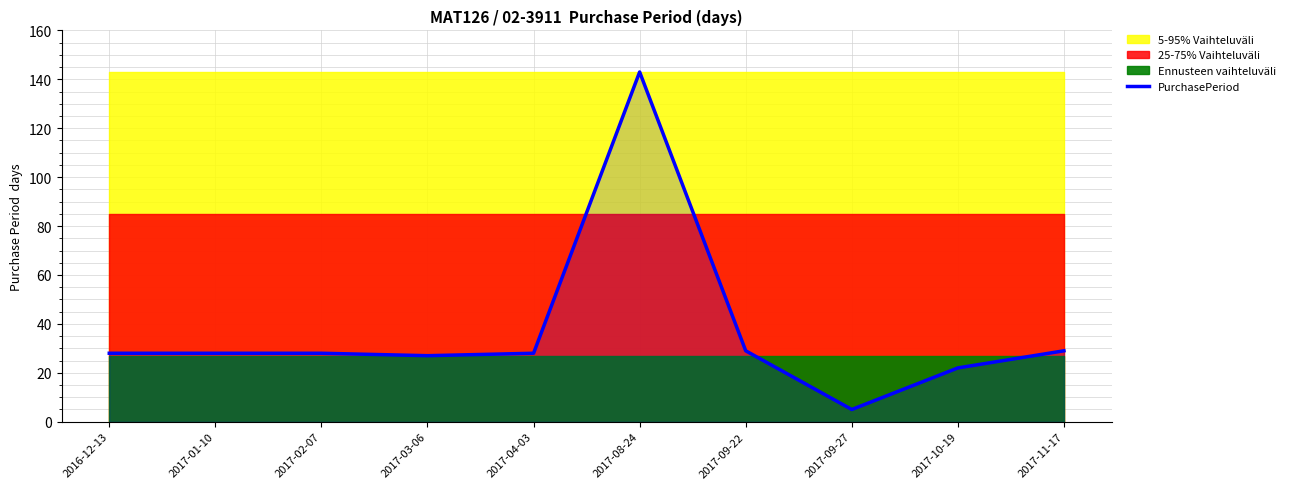

Where is the first local maximum?

2017-08-24